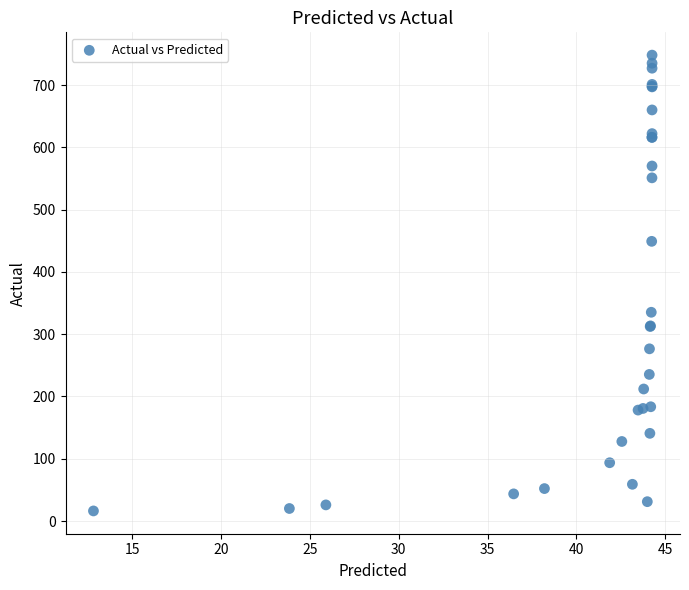

What Y value in the scatter plot is closest to 382?

335.2